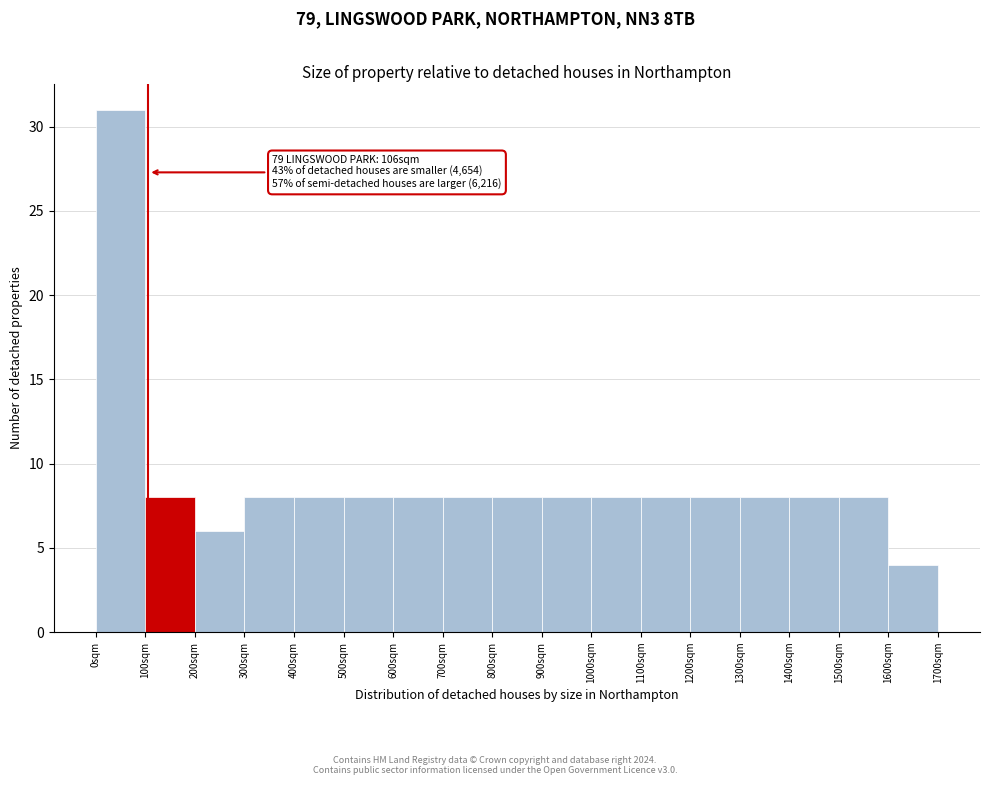

Over which range of the x-axis is the bar tallest?

0 to 100